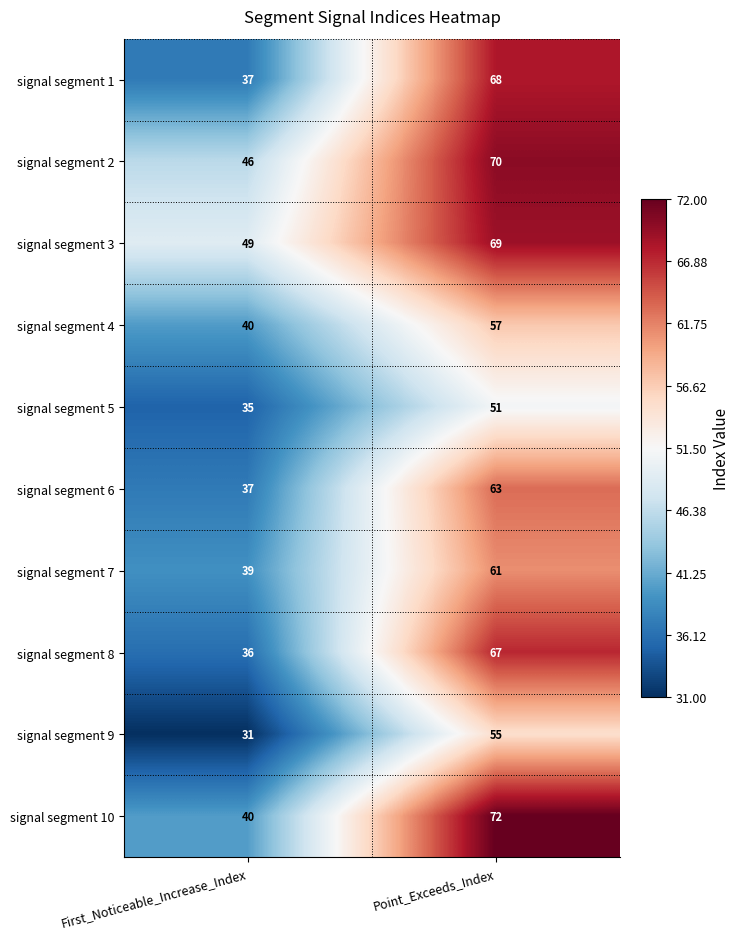

Count the number of data series in this chart.

10